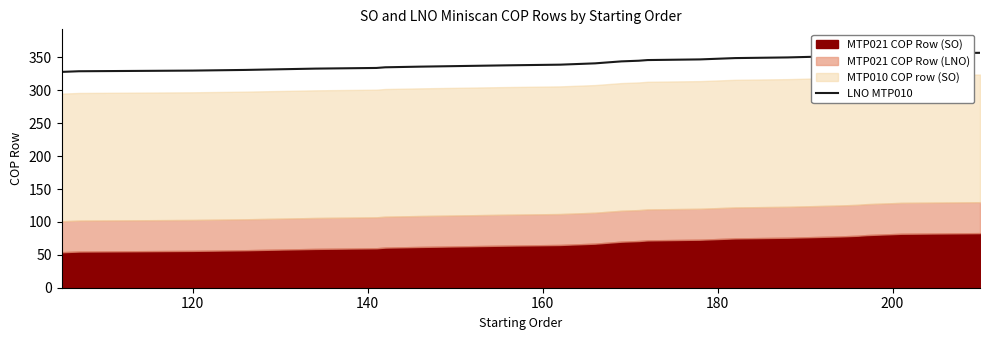

Is it true that LNO MTP010 equals 187 at 120?

False